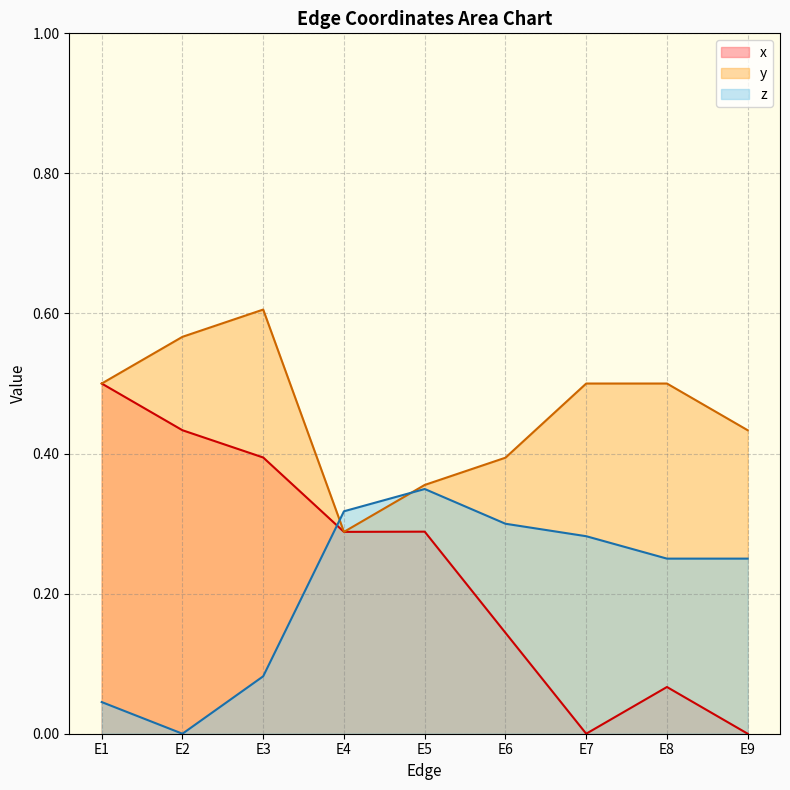

What is the value of the x point at the 1st from the left?

0.5